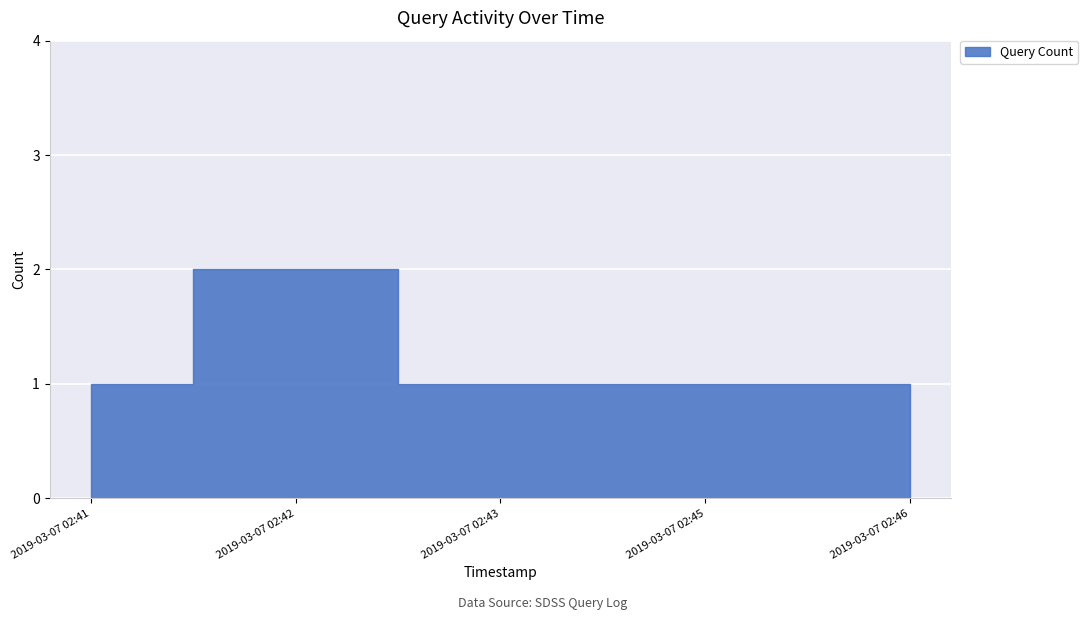

What is the minimum value shown in the chart?

1